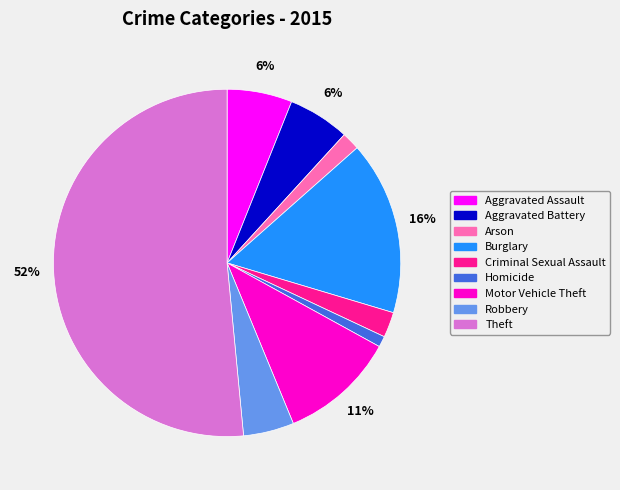

To the nearest percent, what portion does Robbery represent?

5%